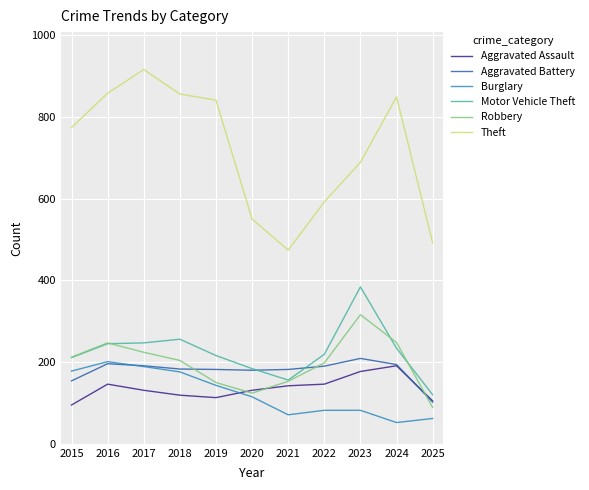

Which category has the highest value in the Theft series?

2017